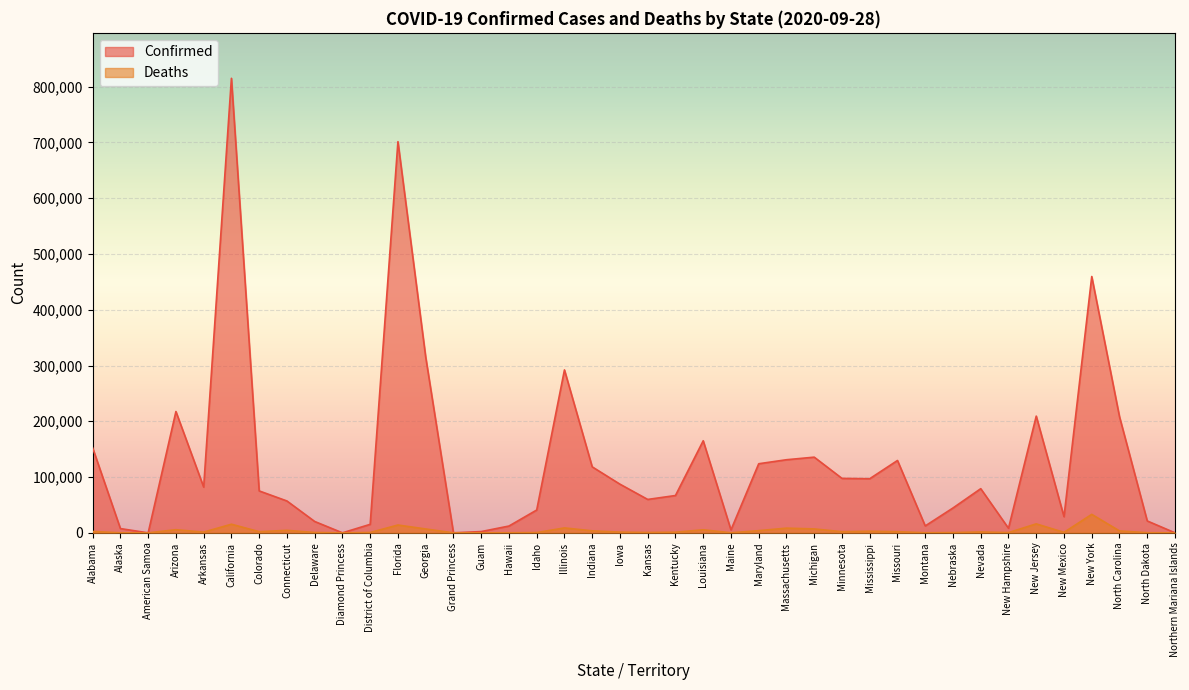

True or false: Confirmed and Deaths cross at least once.

False